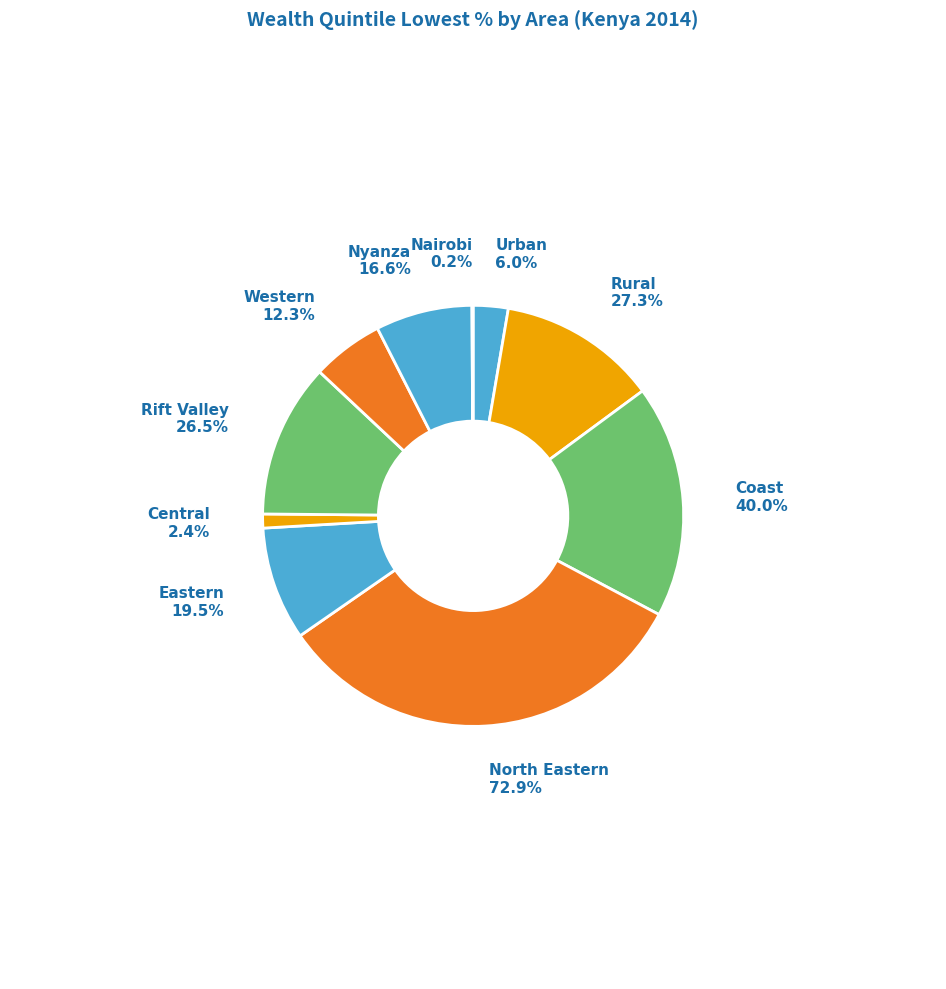

To the nearest percent, what is the combined percentage of Nairobi and Eastern?

9%